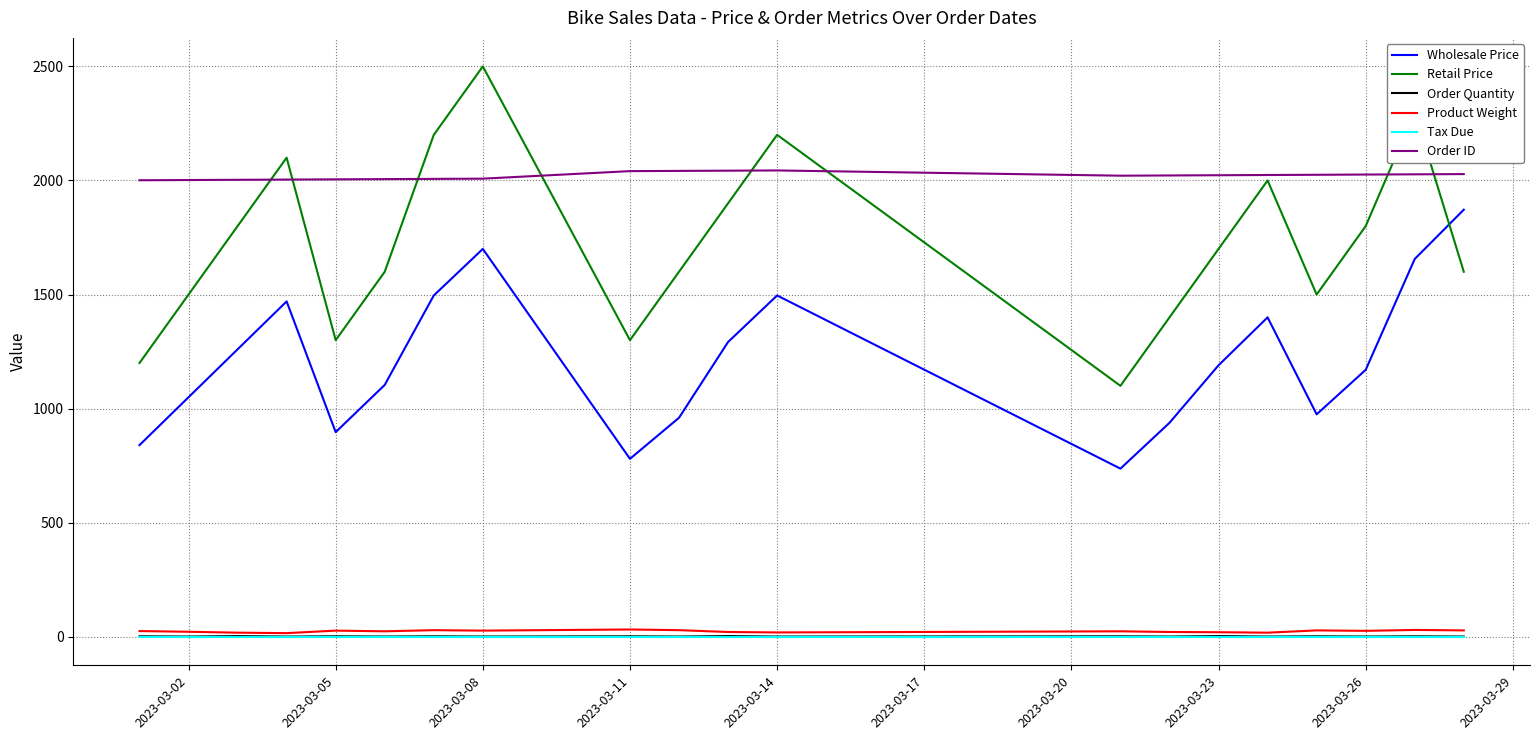

What is the maximum value shown in the chart?

2500